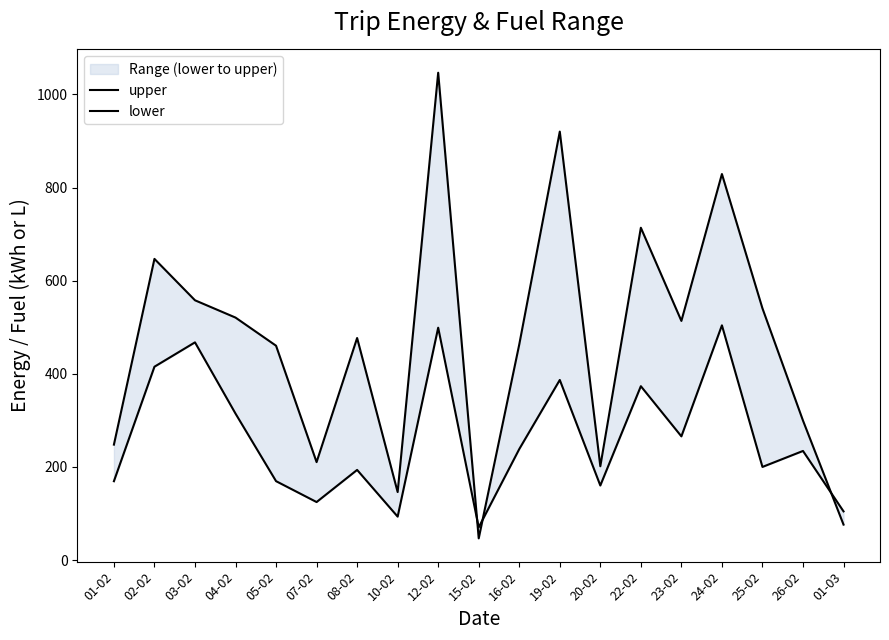

What is the lowest value of the lower series?

70.2